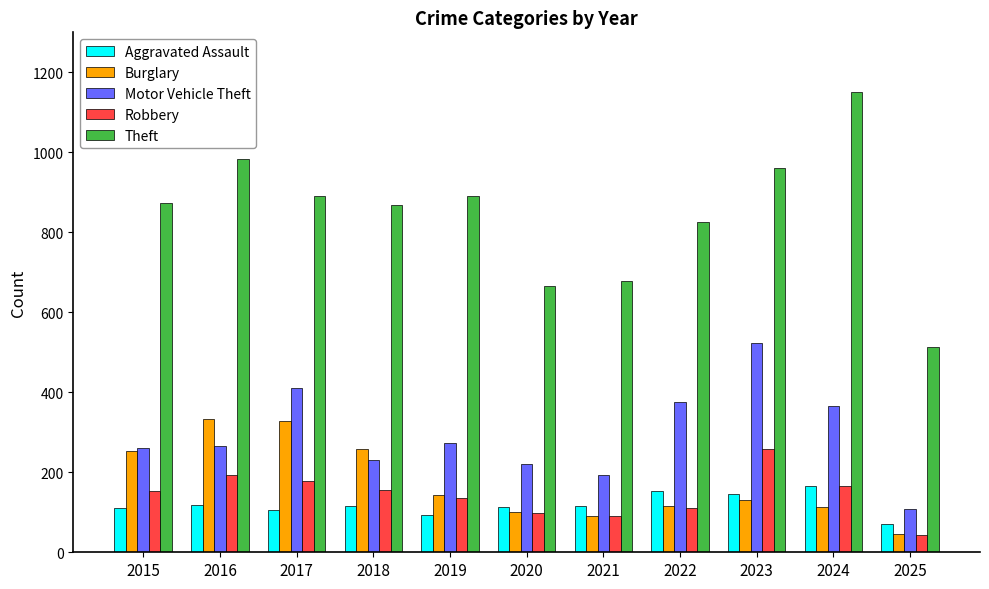

What is the average value of the Theft series?

846